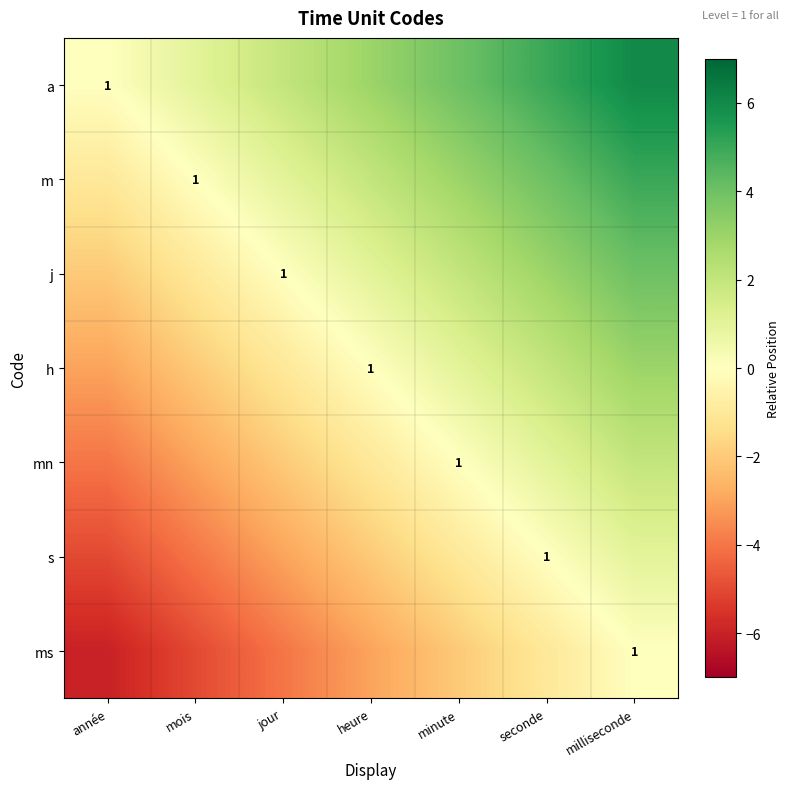

The ms series shows -1 at heure. True or false?

False